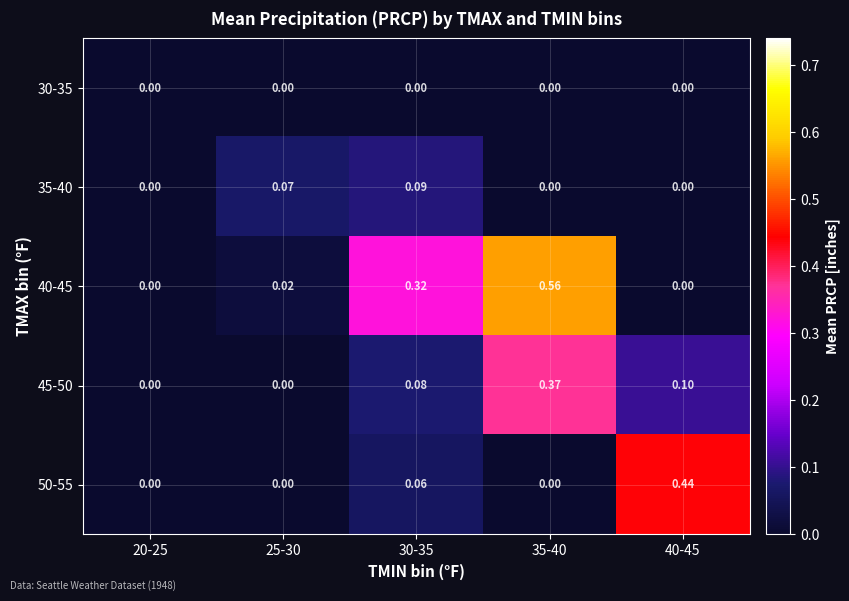

Is the value of 50-55 at 40-45 greater than the value of 40-45 at 40-45?

Yes